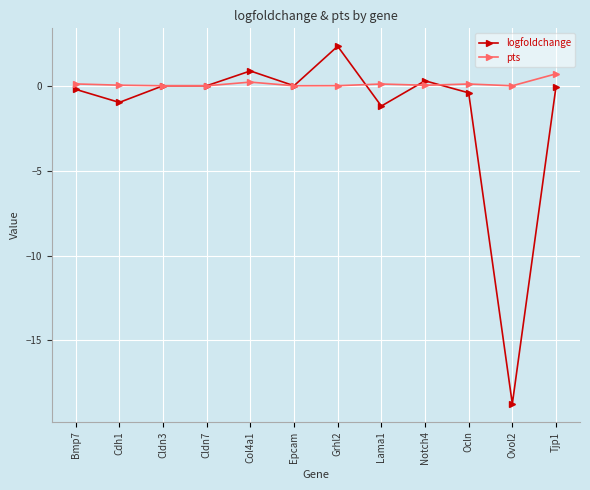

How many distinct data groups are displayed?

2